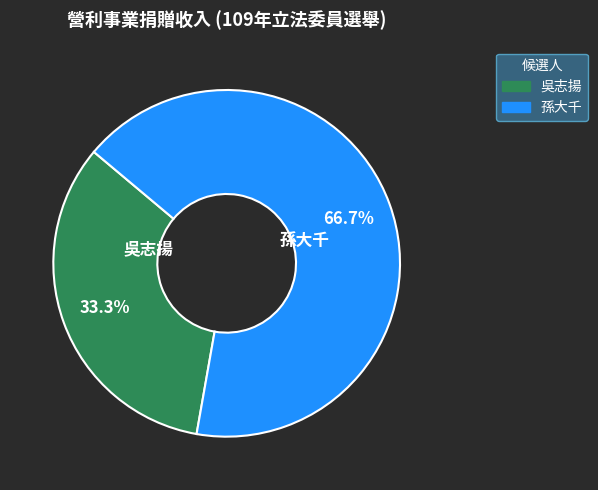

Rank the categories by value from highest to lowest.

孫大千, 吳志揚